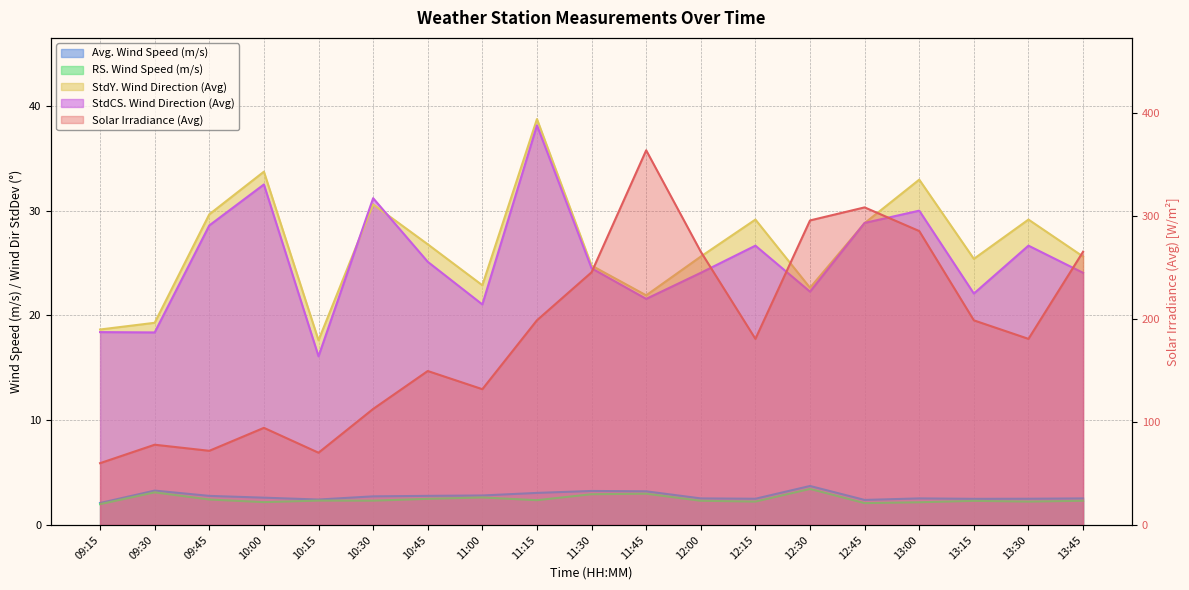

What is the total value across all series at 13:30?

241.4